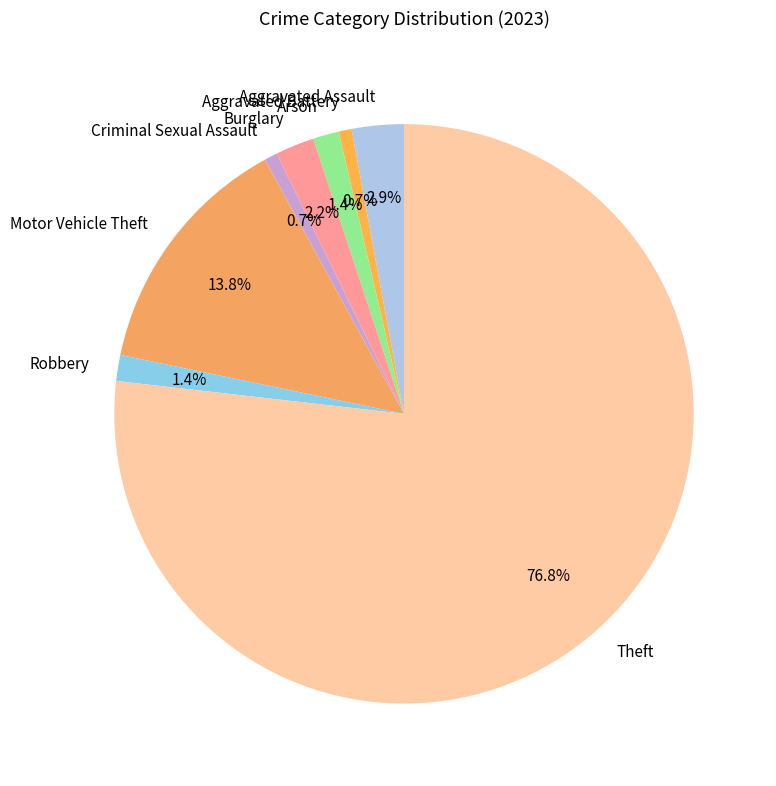

Do Theft and Criminal Sexual Assault together represent more than half of the pie?

Yes